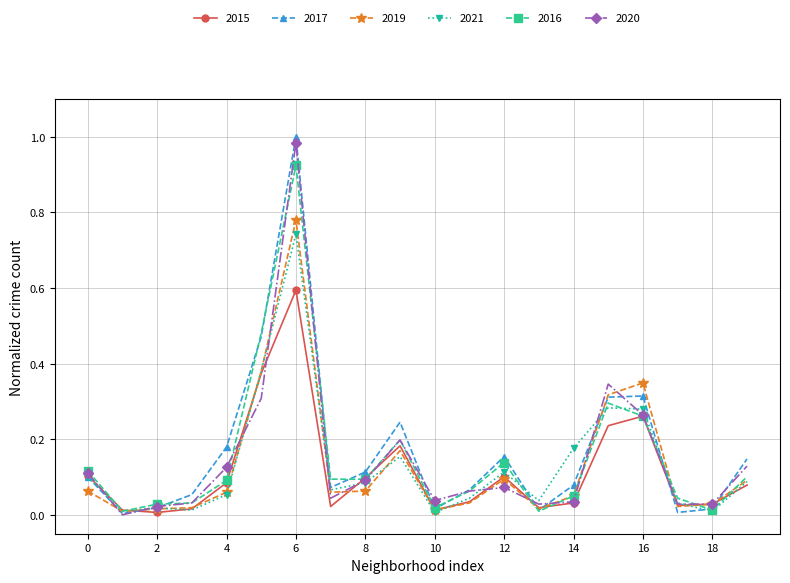

Rank the series by their maximum value, from lowest to highest.

2015, 2021, 2019, 2016, 2020, 2017